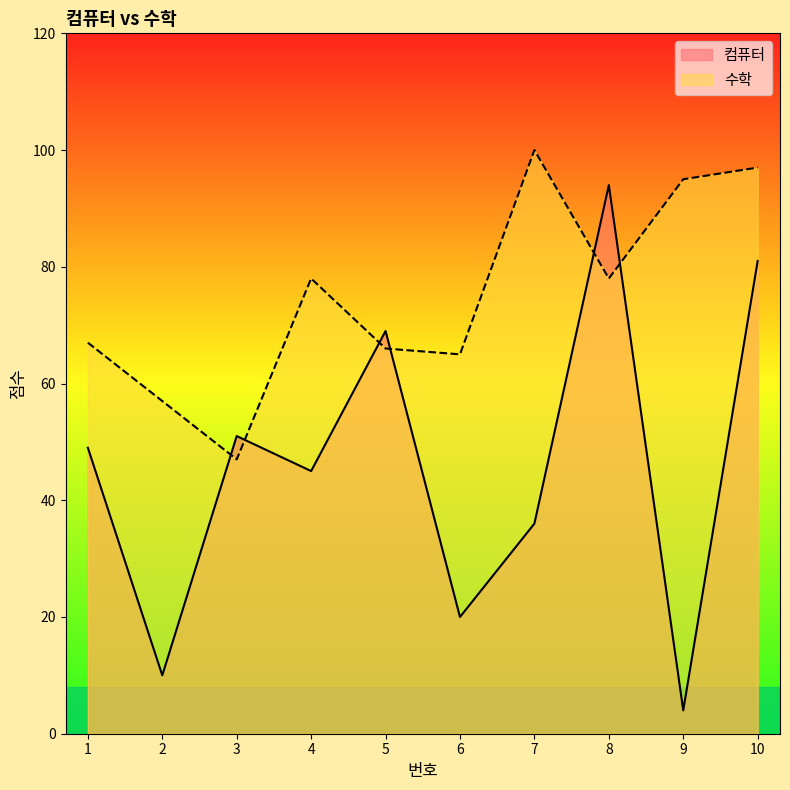

Which series has the widest spread of values?

컴퓨터